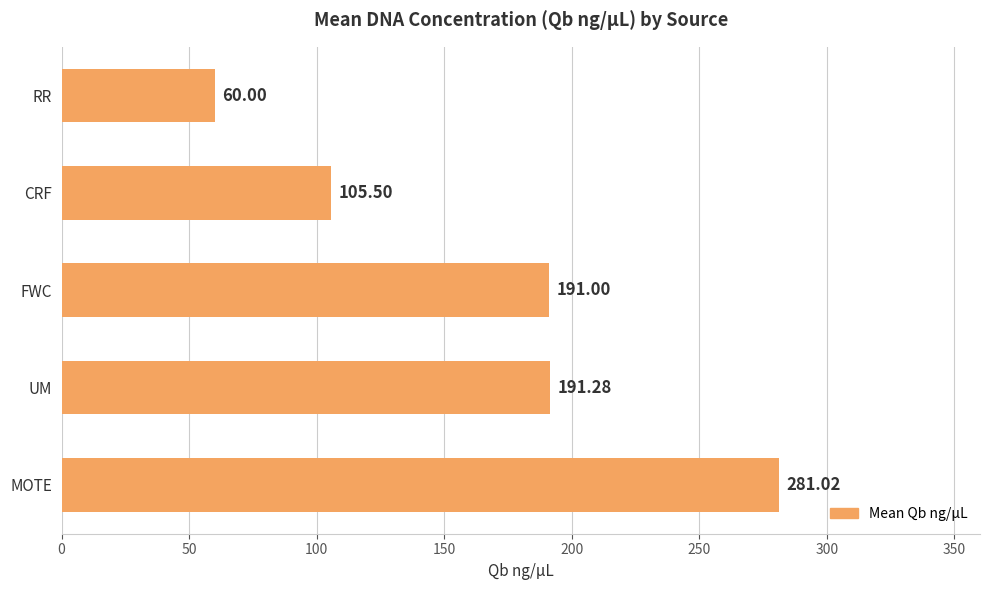

Rank the categories by value from lowest to highest.

RR, CRF, FWC, UM, MOTE